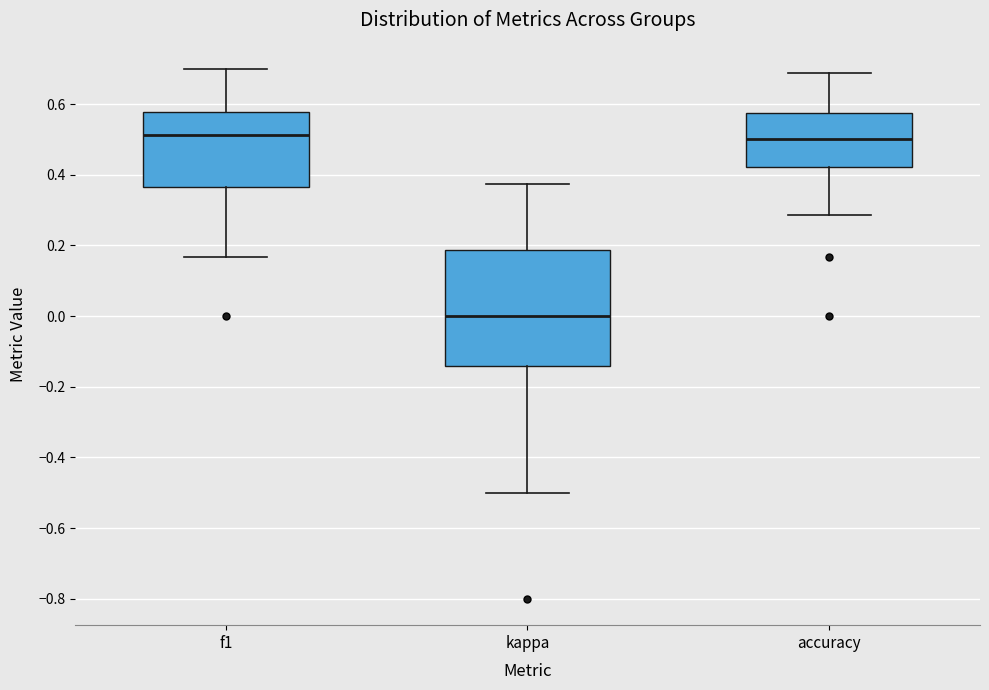

Comparing the boxes themselves (not the whiskers), which one is the tallest?

kappa